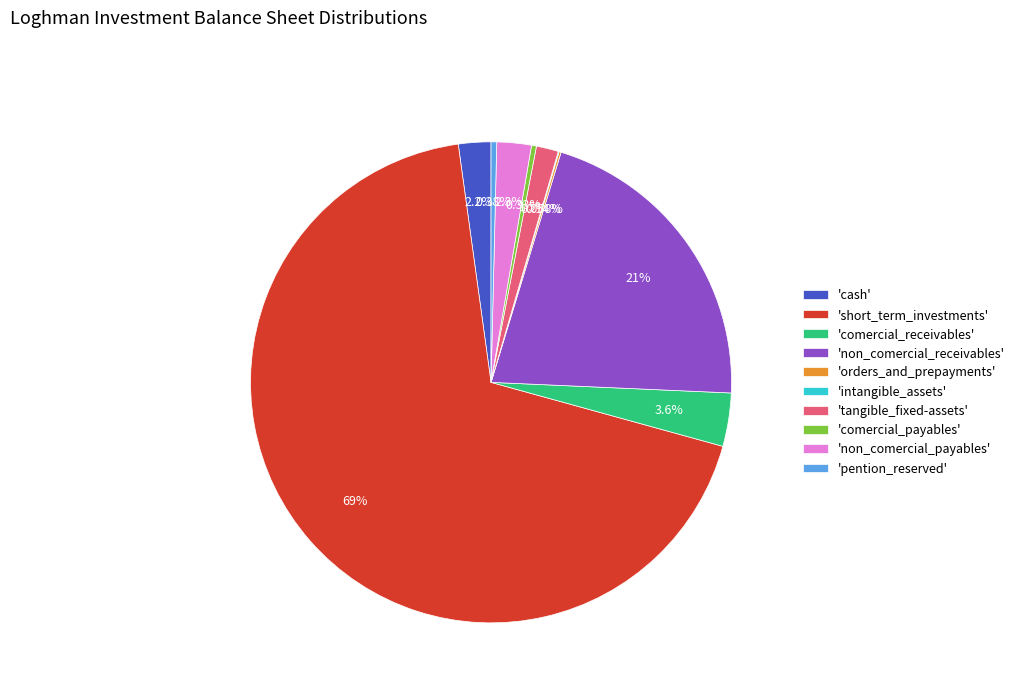

To the nearest percent, what is the average slice percentage?

10%